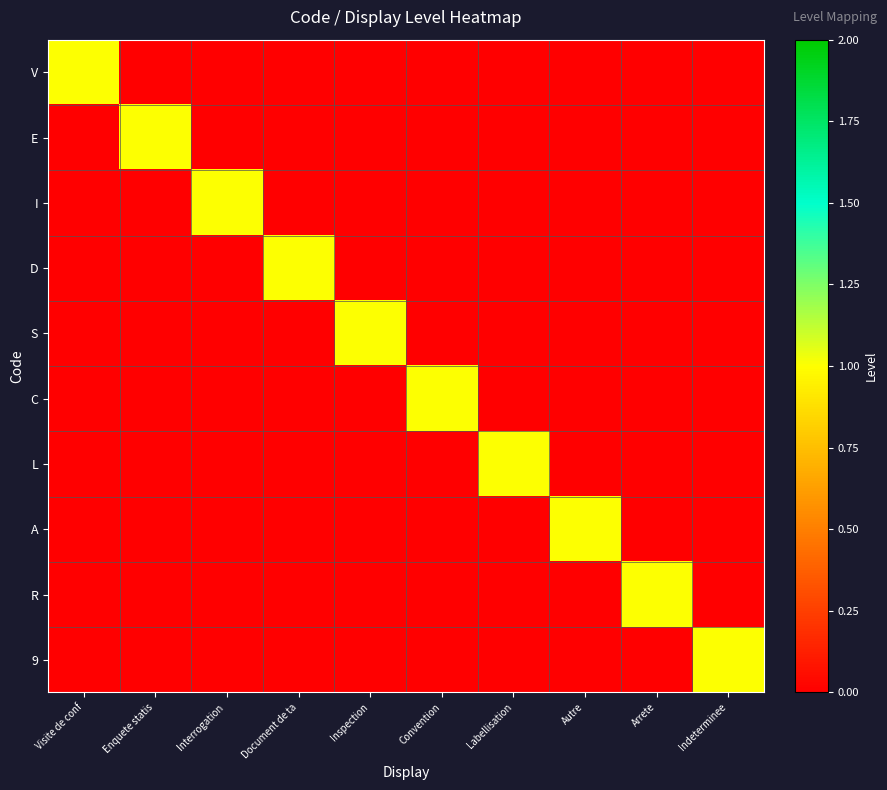

Reading left to right, list all the values displayed in this chart.

V: Visite de conf=1	Enquete statis=0	Interrogation =0	Document de ta=0	Inspection=0	Convention=0	Labellisation=0	Autre=0	Arrete=0	Indeterminee=0
E: Visite de conf=0	Enquete statis=1	Interrogation =0	Document de ta=0	Inspection=0	Convention=0	Labellisation=0	Autre=0	Arrete=0	Indeterminee=0
I: Visite de conf=0	Enquete statis=0	Interrogation =1	Document de ta=0	Inspection=0	Convention=0	Labellisation=0	Autre=0	Arrete=0	Indeterminee=0
D: Visite de conf=0	Enquete statis=0	Interrogation =0	Document de ta=1	Inspection=0	Convention=0	Labellisation=0	Autre=0	Arrete=0	Indeterminee=0
S: Visite de conf=0	Enquete statis=0	Interrogation =0	Document de ta=0	Inspection=1	Convention=0	Labellisation=0	Autre=0	Arrete=0	Indeterminee=0
C: Visite de conf=0	Enquete statis=0	Interrogation =0	Document de ta=0	Inspection=0	Convention=1	Labellisation=0	Autre=0	Arrete=0	Indeterminee=0
L: Visite de conf=0	Enquete statis=0	Interrogation =0	Document de ta=0	Inspection=0	Convention=0	Labellisation=1	Autre=0	Arrete=0	Indeterminee=0
A: Visite de conf=0	Enquete statis=0	Interrogation =0	Document de ta=0	Inspection=0	Convention=0	Labellisation=0	Autre=1	Arrete=0	Indeterminee=0
R: Visite de conf=0	Enquete statis=0	Interrogation =0	Document de ta=0	Inspection=0	Convention=0	Labellisation=0	Autre=0	Arrete=1	Indeterminee=0
9: Visite de conf=0	Enquete statis=0	Interrogation =0	Document de ta=0	Inspection=0	Convention=0	Labellisation=0	Autre=0	Arrete=0	Indeterminee=1